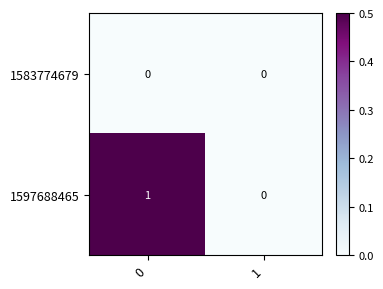

Is the value of 1597688465 at 0 greater than the value of 1583774679 at 1?

Yes